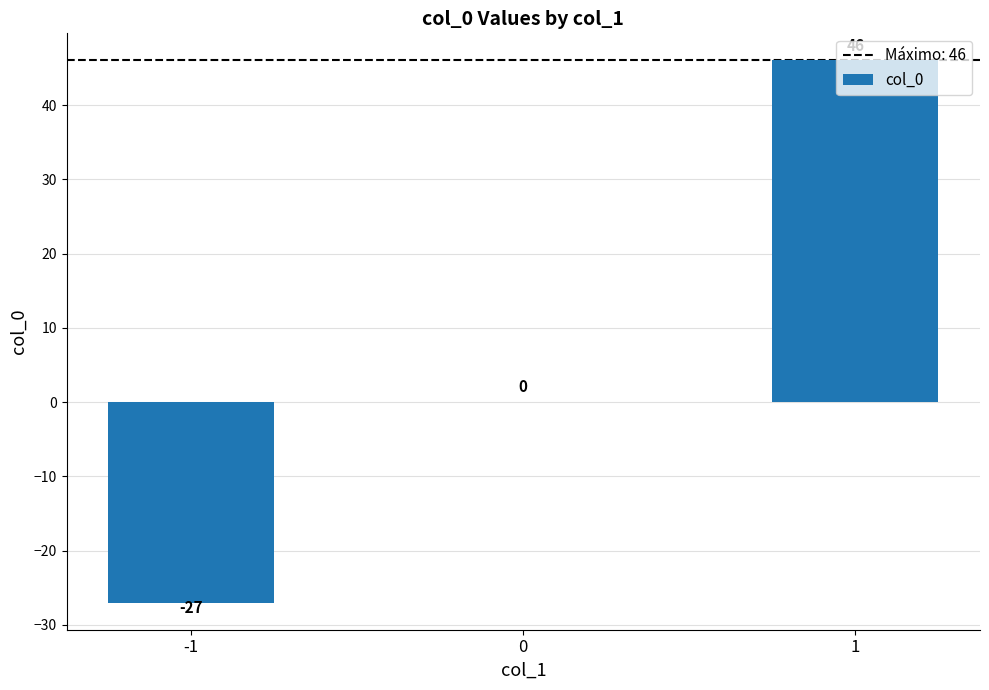

What is the average value?

6